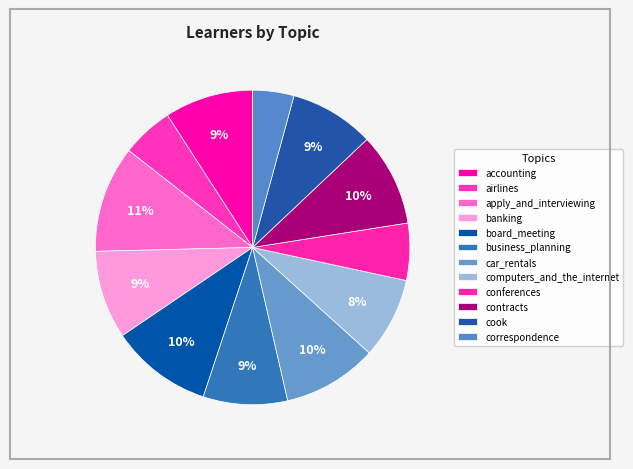

Which category has the smallest portion of the pie?

correspondence